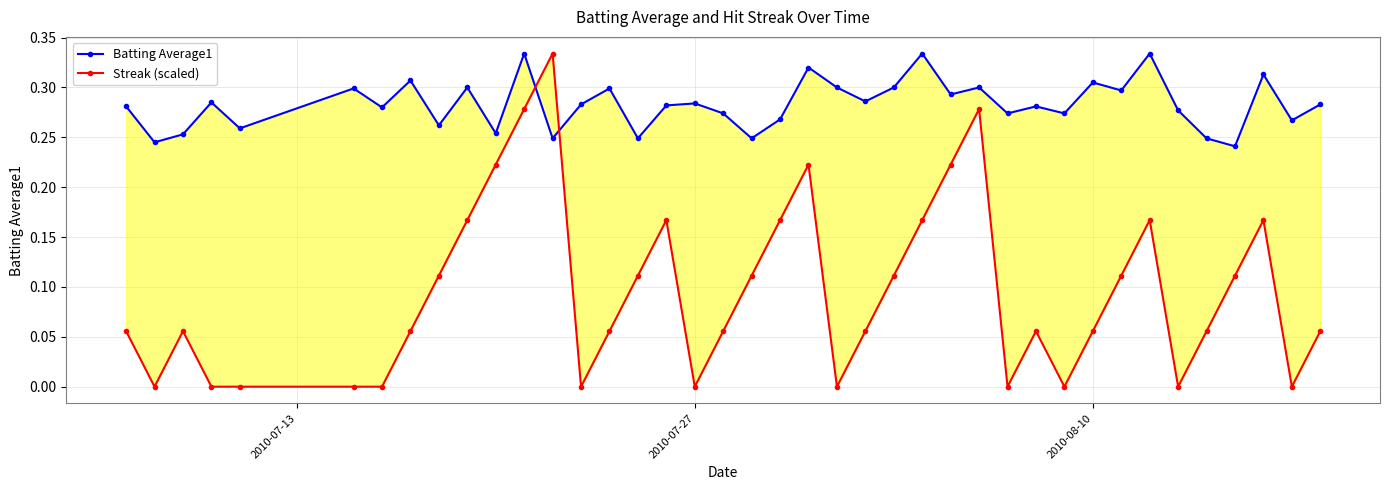

How many times do Streak (scaled) and Batting Average1 cross each other?

2